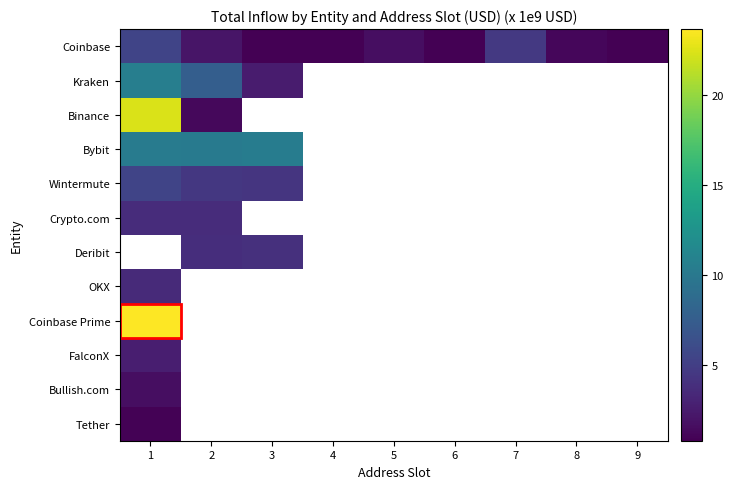

What is the difference between the highest and lowest values at 3?

9.5